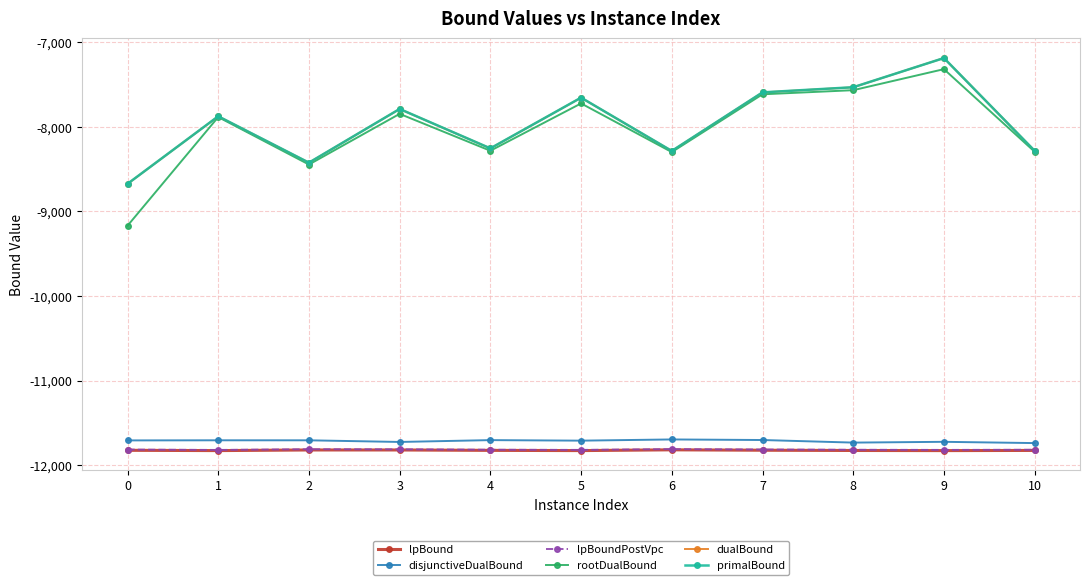

True or false: disjunctiveDualBound and dualBound cross at least once.

False